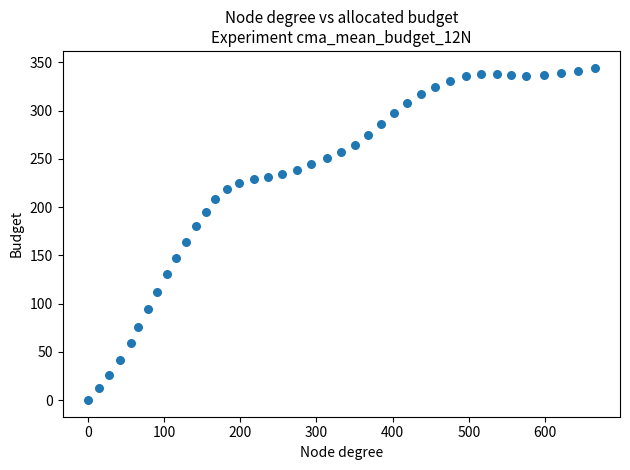

What is the range of X values (max minus min)?

665.3